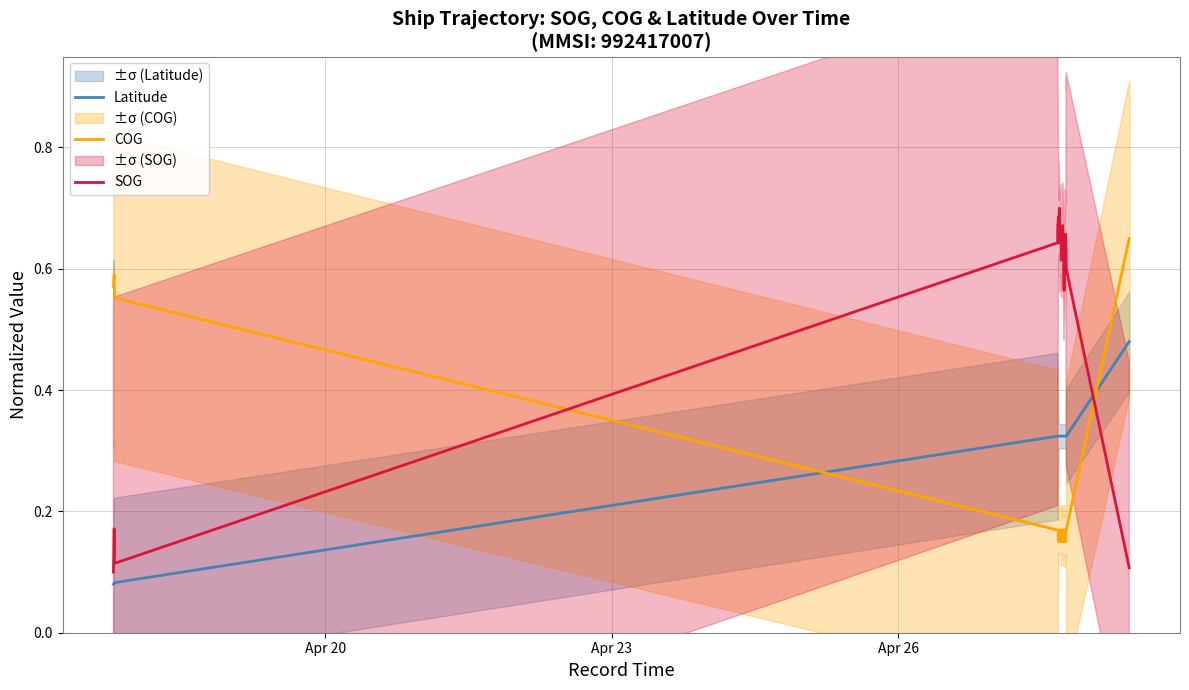

Rank the series by their maximum value, from highest to lowest.

SOG, COG, Latitude